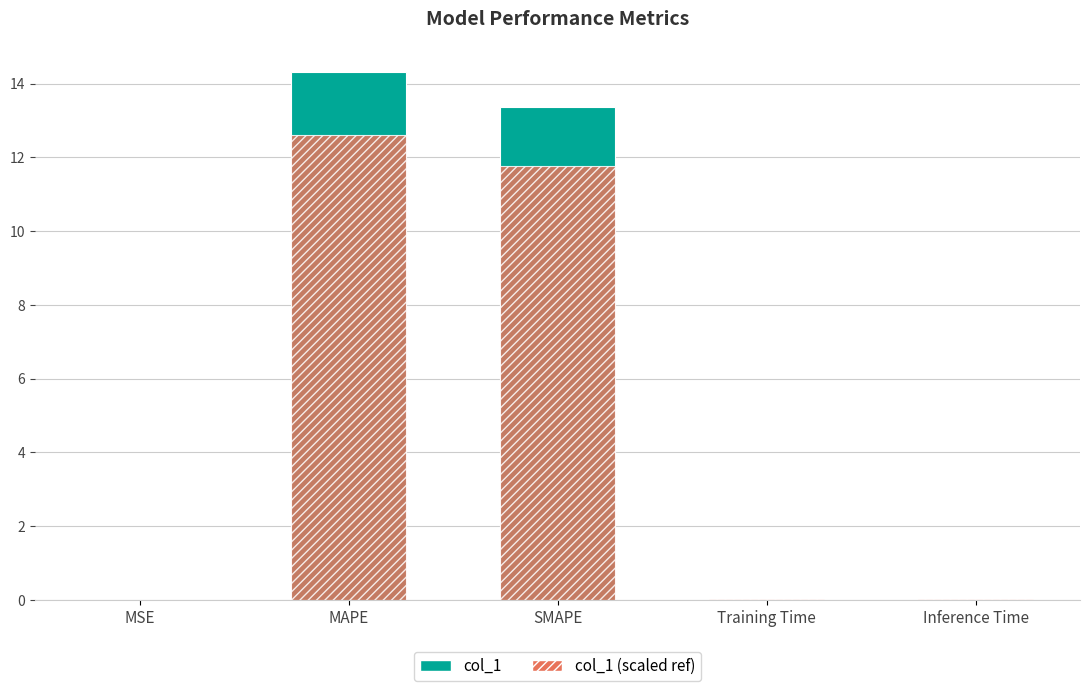

Between Inference Time and MAPE, which is larger?

MAPE